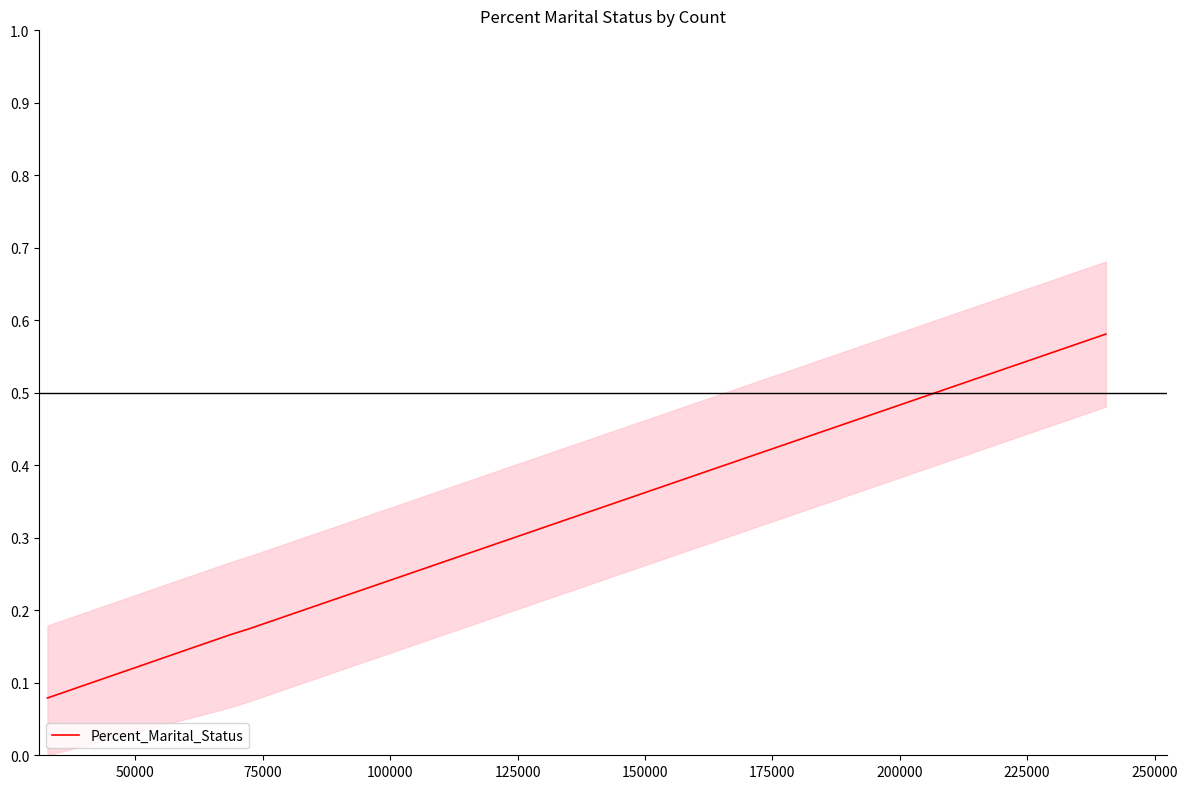

Count the Percent_Marital_Status values in the range 0 to 1.

4